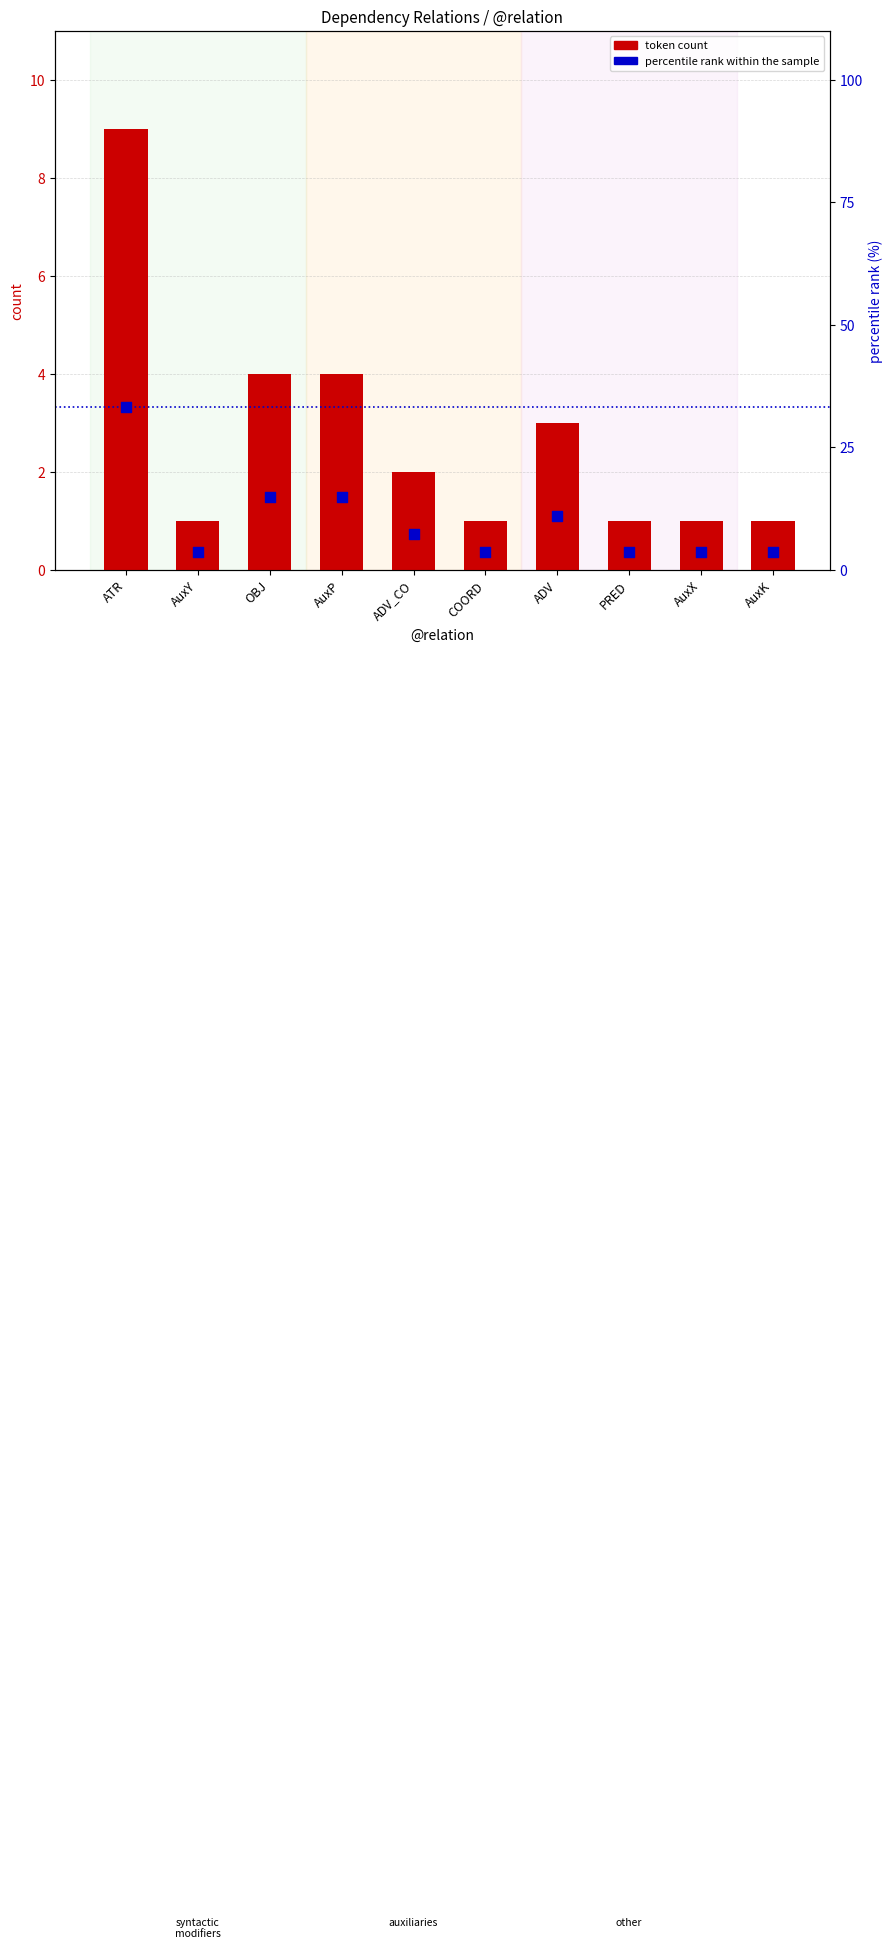

Which series reaches the minimum Y coordinate?

token count